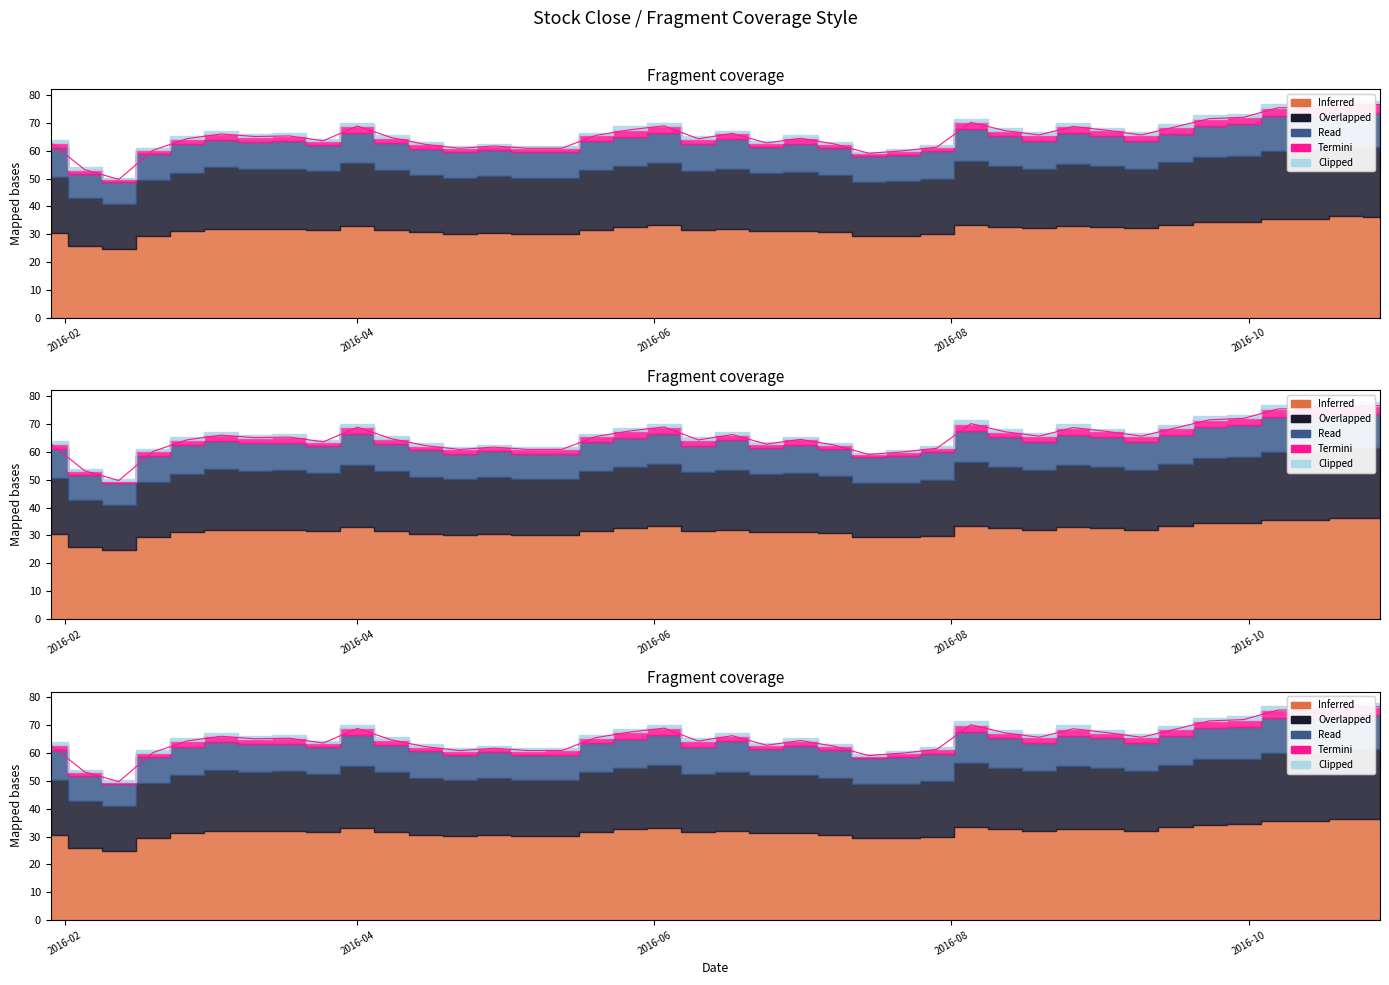

Reading left to right, what are all the values shown in this chart?

Inferred: 2016-01-29=30.5	2016-02-05=25.9	2016-02-12=24.9	2016-02-19=29.3	2016-02-26=31.2	2016-03-04=32.0	2016-03-11=31.8	2016-03-18=31.9	2016-03-25=31.6	2016-04-01=33.0	2016-04-08=31.6	2016-04-15=30.6	2016-04-22=30.2	2016-04-29=30.4	2016-05-06=30.2	2016-05-13=30.2	2016-05-20=31.5	2016-05-27=32.5	2016-06-03=33.2	2016-06-10=31.7	2016-06-17=31.9	2016-06-24=31.2	2016-07-01=31.3	2016-07-08=30.7	2016-07-15=29.3	2016-07-22=29.5	2016-07-29=29.9	2016-08-05=33.4	2016-08-12=32.6	2016-08-19=32.1	2016-08-26=32.9	2016-09-02=32.7	2016-09-09=32.1	2016-09-16=33.3	2016-09-23=34.3	2016-09-30=34.5	2016-10-07=35.5	2016-10-14=35.6	2016-10-21=36.4	2016-10-28=36.3
Overlapped: 2016-01-29=20.0	2016-02-05=17.0	2016-02-12=16.0	2016-02-19=20.0	2016-02-26=21.0	2016-03-04=22.0	2016-03-11=21.5	2016-03-18=21.5	2016-03-25=21.0	2016-04-01=22.5	2016-04-08=21.5	2016-04-15=20.5	2016-04-22=20.0	2016-04-29=20.5	2016-05-06=20.0	2016-05-13=20.0	2016-05-20=21.5	2016-05-27=22.0	2016-06-03=22.5	2016-06-10=21.0	2016-06-17=21.5	2016-06-24=21.0	2016-07-01=21.0	2016-07-08=20.5	2016-07-15=19.5	2016-07-22=19.5	2016-07-29=20.0	2016-08-05=23.0	2016-08-12=22.0	2016-08-19=21.5	2016-08-26=22.5	2016-09-02=22.0	2016-09-09=21.5	2016-09-16=22.5	2016-09-23=23.5	2016-09-30=23.5	2016-10-07=24.5	2016-10-14=24.5	2016-10-21=25.0	2016-10-28=25.0
Read: 2016-01-29=10.5	2016-02-05=8.9	2016-02-12=7.9	2016-02-19=9.3	2016-02-26=10.2	2016-03-04=10.0	2016-03-11=9.8	2016-03-18=9.9	2016-03-25=9.6	2016-04-01=10.9	2016-04-08=9.6	2016-04-15=9.7	2016-04-22=9.2	2016-04-29=9.4	2016-05-06=9.2	2016-05-13=9.2	2016-05-20=10.5	2016-05-27=10.5	2016-06-03=10.7	2016-06-10=9.7	2016-06-17=10.9	2016-06-24=9.2	2016-07-01=10.3	2016-07-08=9.7	2016-07-15=9.3	2016-07-22=9.5	2016-07-29=9.9	2016-08-05=11.3	2016-08-12=10.6	2016-08-19=10.1	2016-08-26=10.9	2016-09-02=10.7	2016-09-09=10.1	2016-09-16=10.3	2016-09-23=11.3	2016-09-30=11.5	2016-10-07=12.5	2016-10-14=12.6	2016-10-21=12.4	2016-10-28=12.3
Termini: 2016-01-29=2.0	2016-02-05=1.5	2016-02-12=1.0	2016-02-19=1.5	2016-02-26=2.0	2016-03-04=2.0	2016-03-11=2.0	2016-03-18=2.0	2016-03-25=1.5	2016-04-01=2.5	2016-04-08=2.0	2016-04-15=1.5	2016-04-22=1.5	2016-04-29=1.5	2016-05-06=1.5	2016-05-13=1.5	2016-05-20=2.0	2016-05-27=2.5	2016-06-03=2.5	2016-06-10=2.0	2016-06-17=2.0	2016-06-24=1.5	2016-07-01=2.0	2016-07-08=1.5	2016-07-15=1.0	2016-07-22=1.5	2016-07-29=1.5	2016-08-05=2.5	2016-08-12=2.0	2016-08-19=2.0	2016-08-26=2.5	2016-09-02=2.0	2016-09-09=2.0	2016-09-16=2.5	2016-09-23=2.5	2016-09-30=2.5	2016-10-07=3.0	2016-10-14=3.0	2016-10-21=3.0	2016-10-28=3.0
Clipped: 2016-01-29=1.0	2016-02-05=0.8	2016-02-12=0.6	2016-02-19=0.9	2016-02-26=1.0	2016-03-04=1.0	2016-03-11=1.0	2016-03-18=1.0	2016-03-25=0.8	2016-04-01=1.2	2016-04-08=1.0	2016-04-15=0.8	2016-04-22=0.8	2016-04-29=0.8	2016-05-06=0.8	2016-05-13=0.8	2016-05-20=1.0	2016-05-27=1.2	2016-06-03=1.2	2016-06-10=1.0	2016-06-17=1.0	2016-06-24=0.8	2016-07-01=1.0	2016-07-08=0.8	2016-07-15=0.6	2016-07-22=0.8	2016-07-29=0.8	2016-08-05=1.2	2016-08-12=1.0	2016-08-19=1.0	2016-08-26=1.2	2016-09-02=1.0	2016-09-09=1.0	2016-09-16=1.2	2016-09-23=1.2	2016-09-30=1.2	2016-10-07=1.4	2016-10-14=1.4	2016-10-21=1.4	2016-10-28=1.4